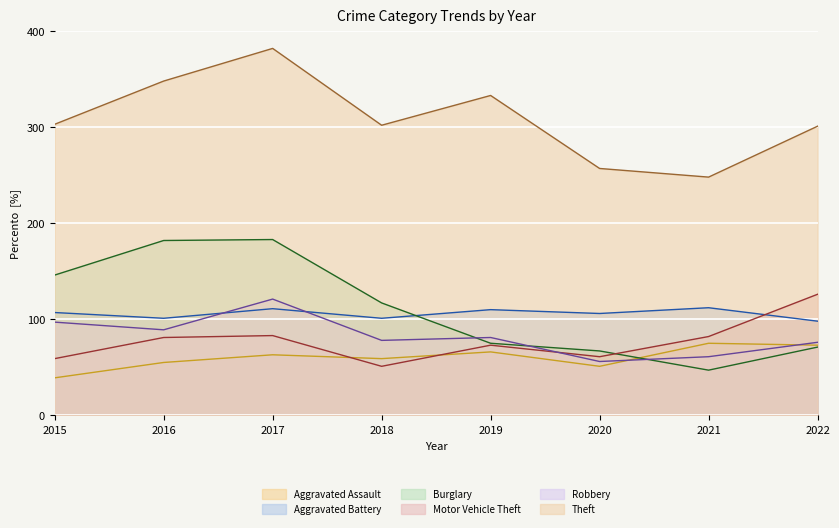

Does the chart display data point markers on the line(s)?

No